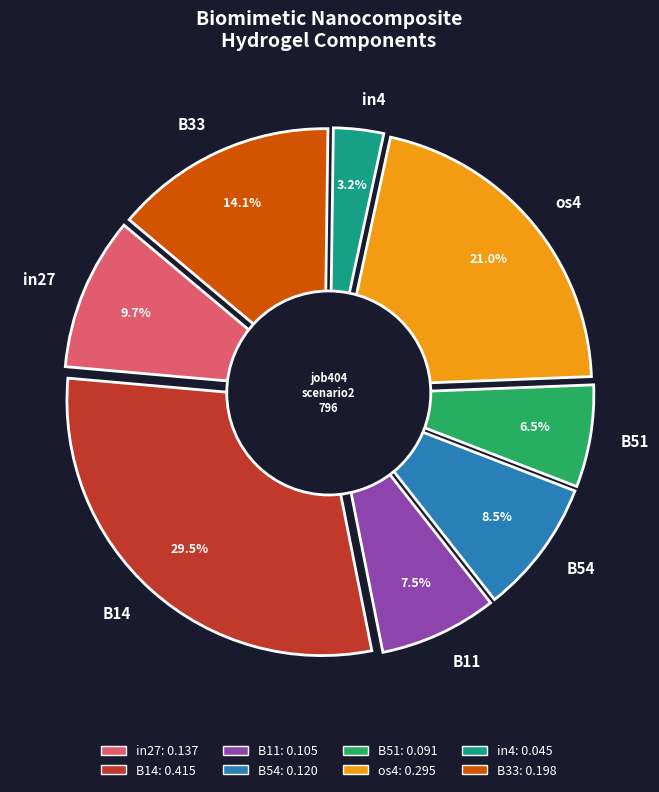

To the nearest percent, what percentage of the pie is os4?

21%